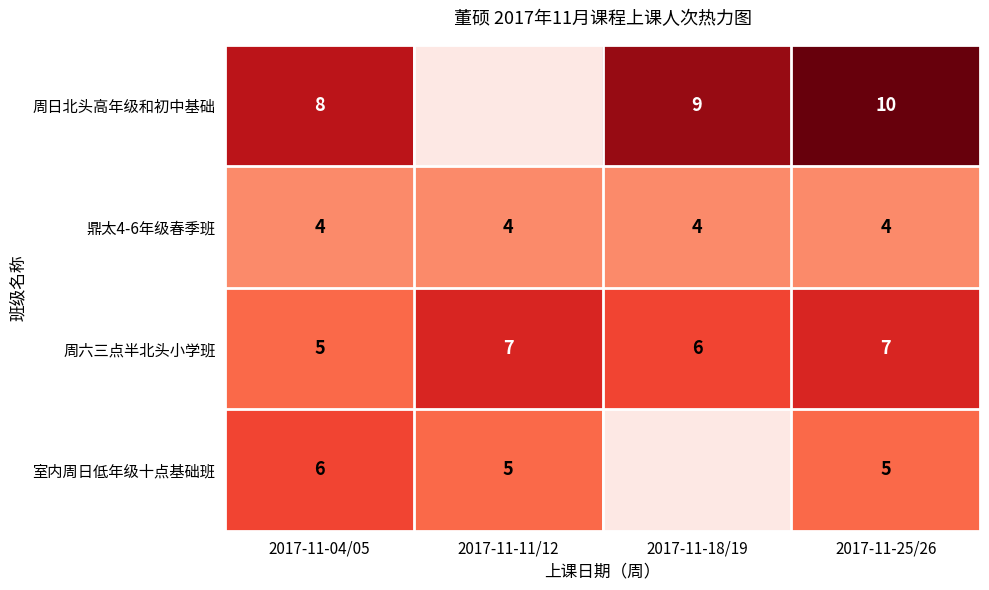

What is the highest value of the 鼎太4-6年级春季班 series?

4